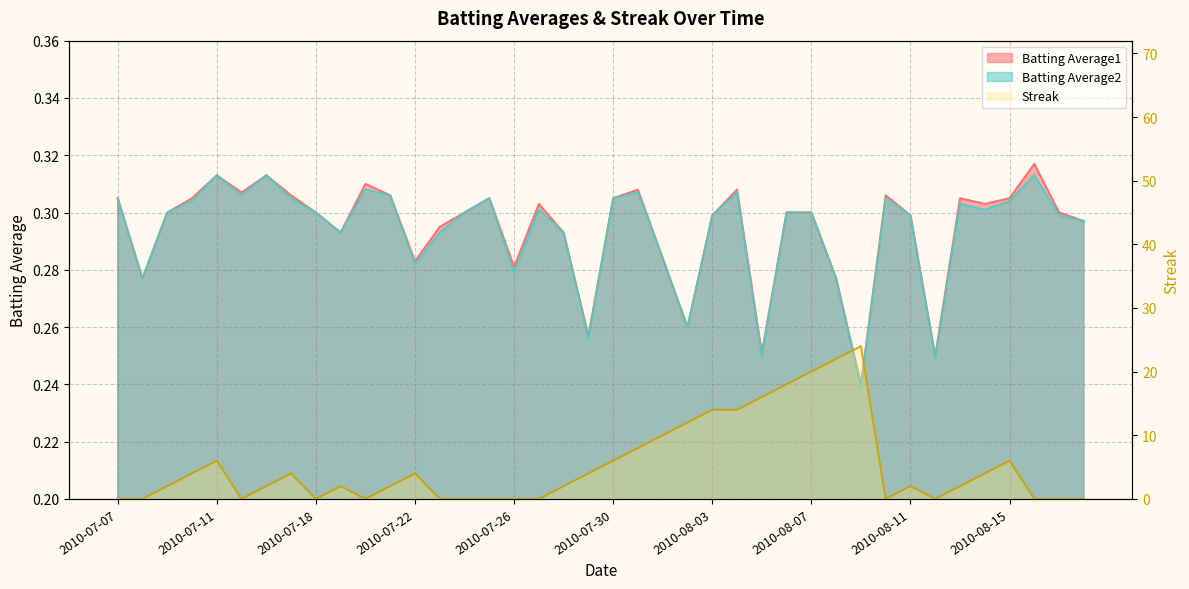

What is the label of the 9th point from the right?

2010-08-10